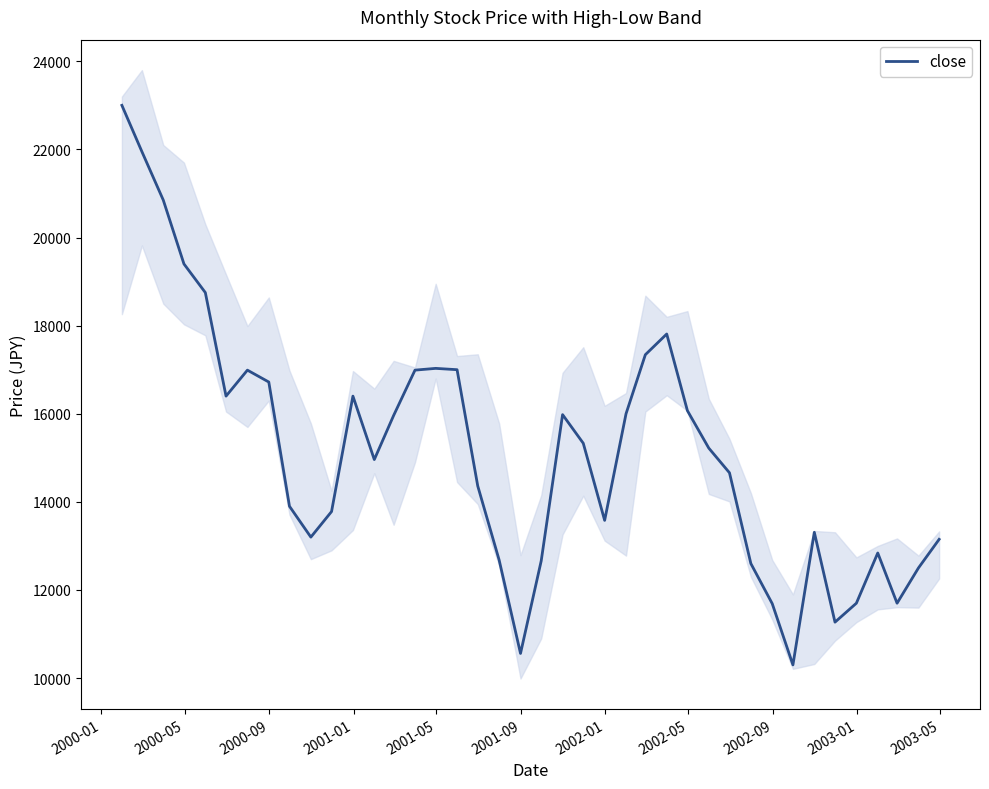

What is the value of the 6th point from the left?

16400